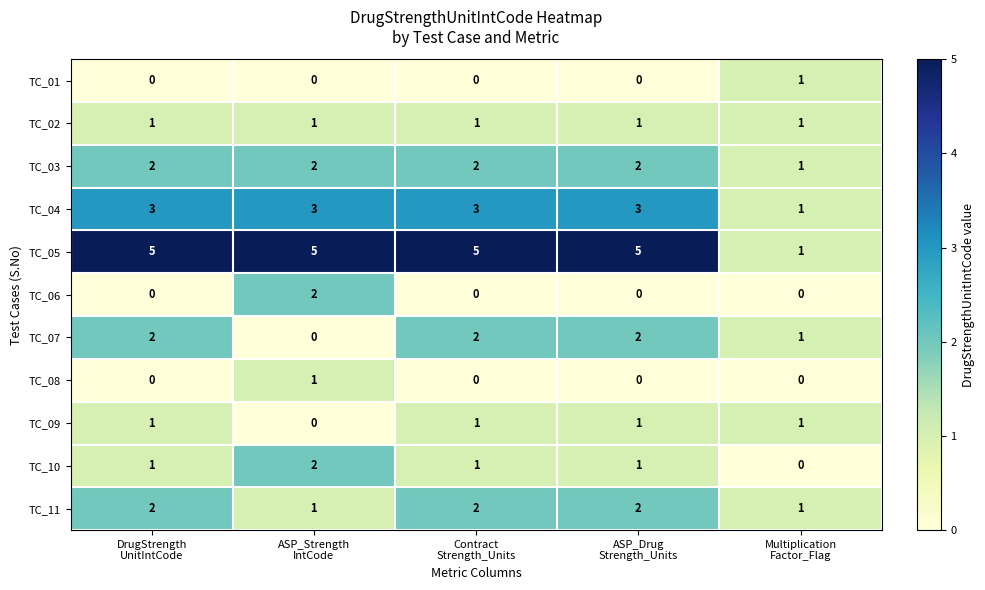

Which series has the largest range (max minus min)?

TC_05